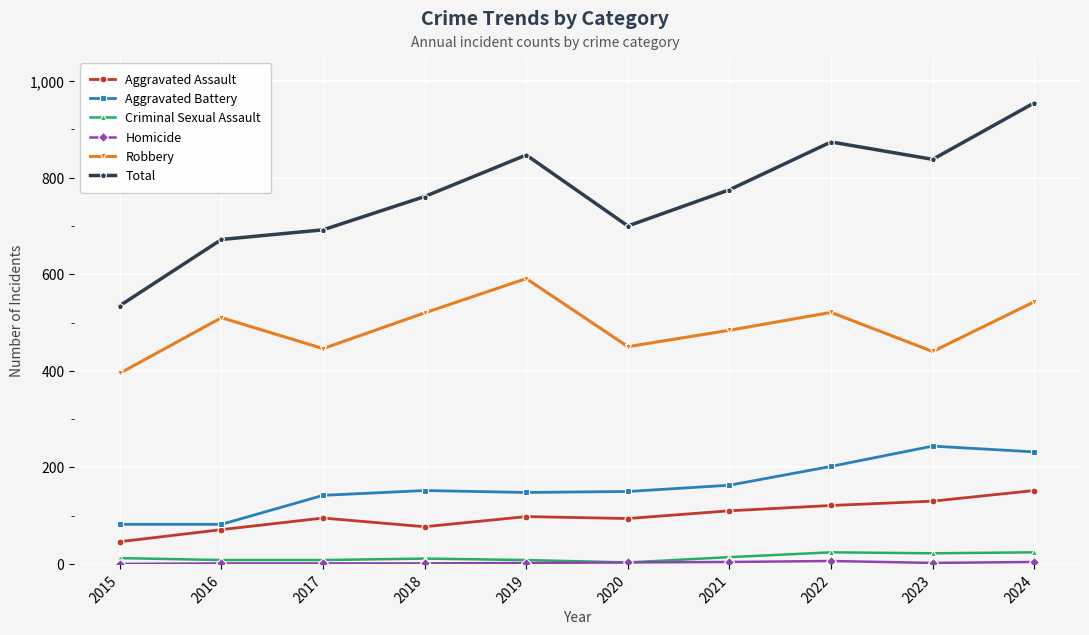

True or false: Robbery and Aggravated Assault cross at least once.

False